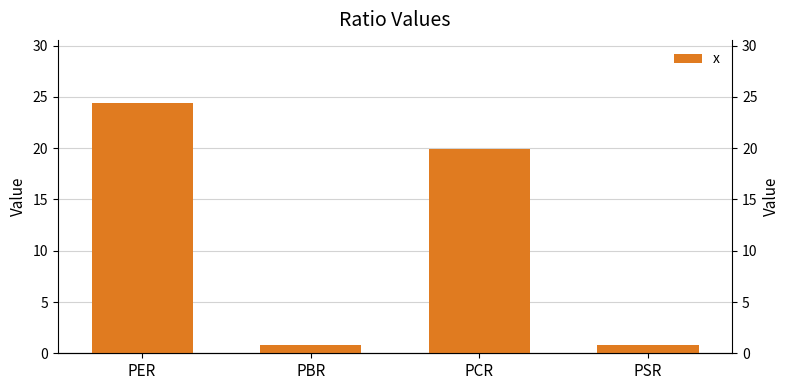

What is the difference between the maximum and minimum values?

23.7